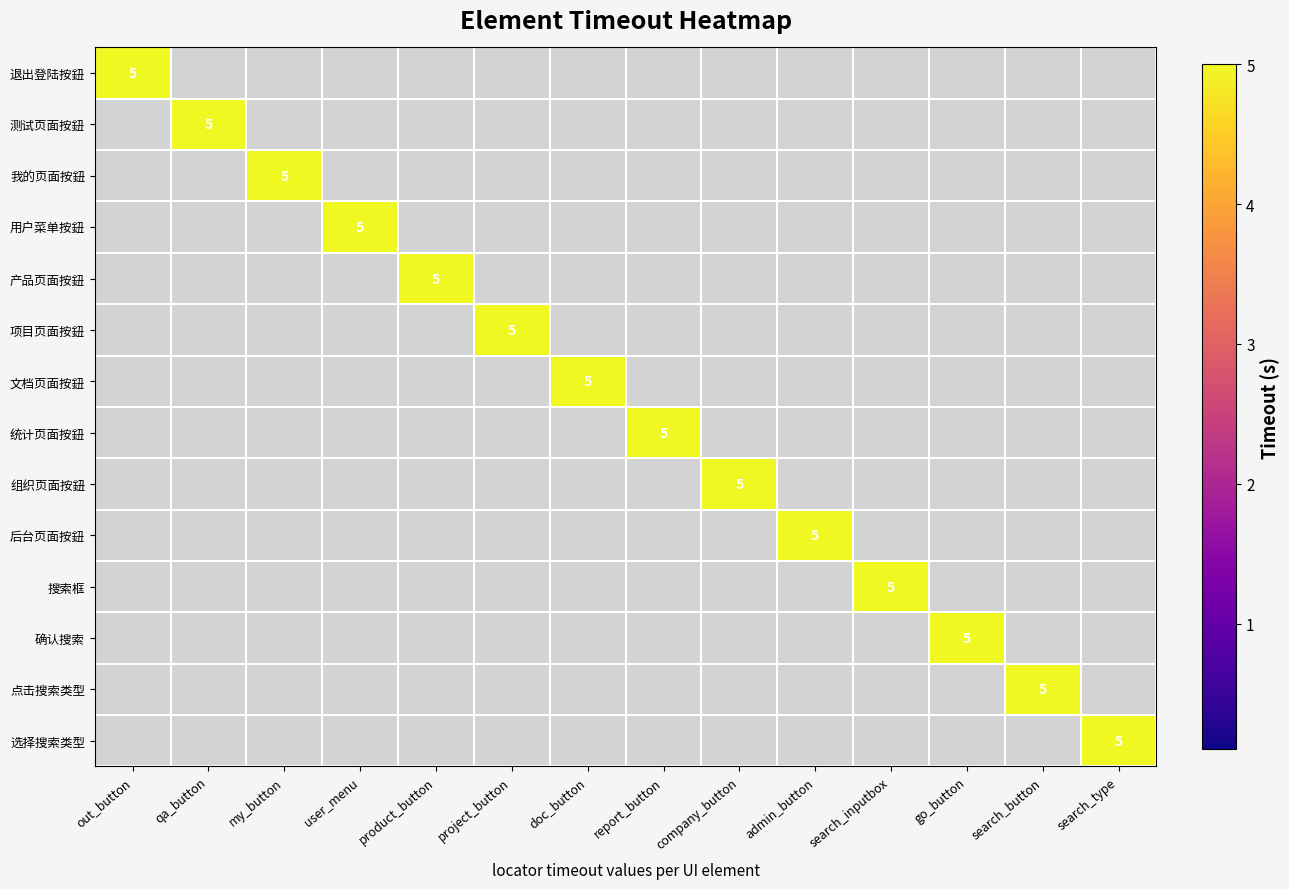

What is the maximum value for 项目页面按鈕?

5